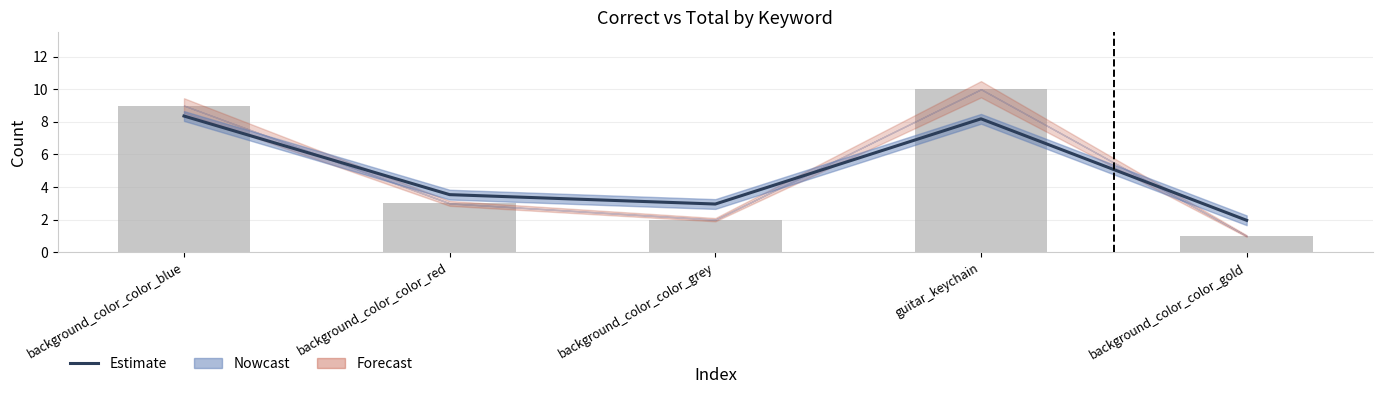

What is the label of the 5th bar from the left?

background_color_color_gold